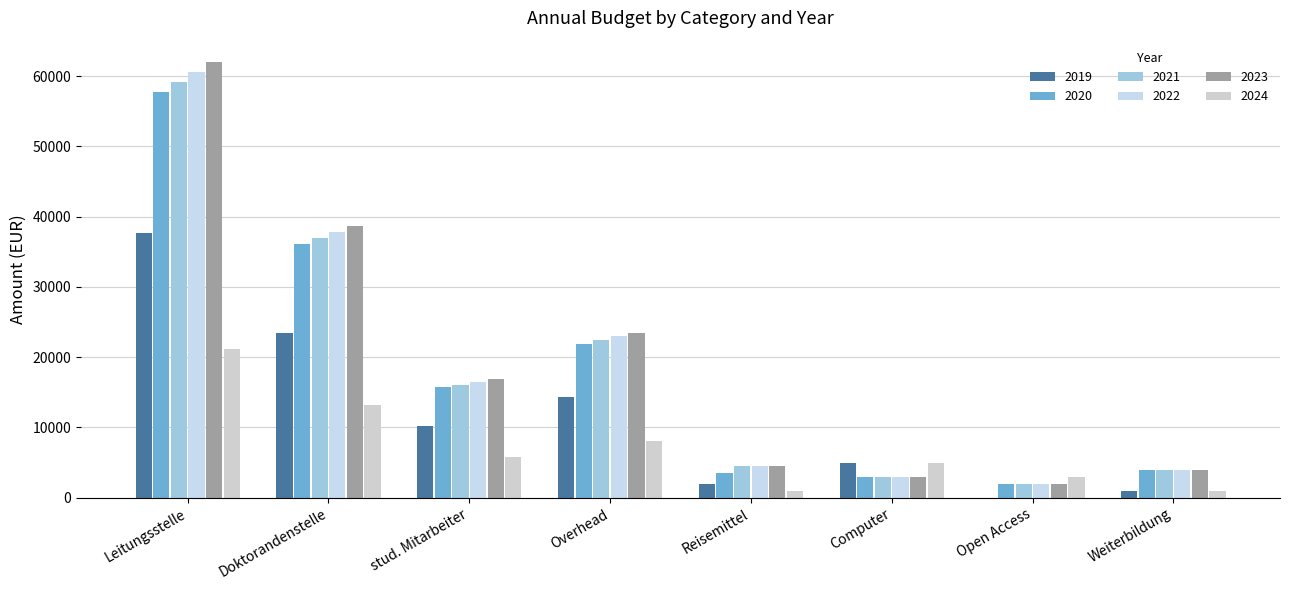

Reading right to left, list all the values displayed in this chart.

2019: 1000.0	0.0	5000.0	2000.0	14282.4	10240.0	23504.4	37667.8
2020: 4000.0	2000.0	3000.0	3500.0	21923.4	15718.3	36079.1	57819.8
2021: 4000.0	2000.0	3000.0	4500.0	22434.9	16085.0	36920.7	59168.6
2022: 4000.0	2000.0	3000.0	4500.0	22958.2	16460.2	37782.0	60548.9
2023: 4000.0	2000.0	3000.0	4500.0	23493.8	16844.2	38663.4	61961.4
2024: 1000.0	3000.0	5000.0	1000.0	8014.0	5745.7	13188.5	21135.6